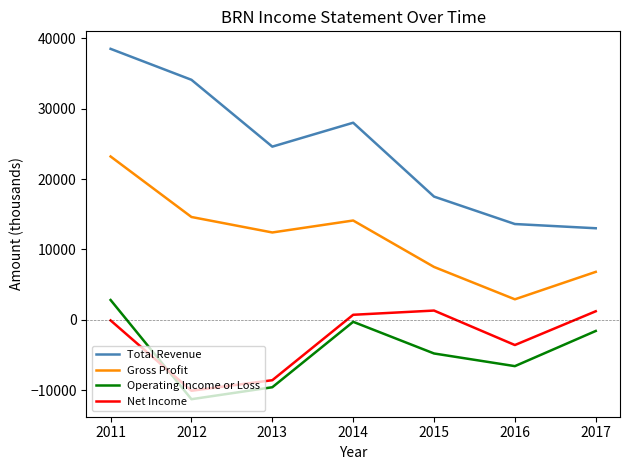

Does the chart have visible grid lines?

No